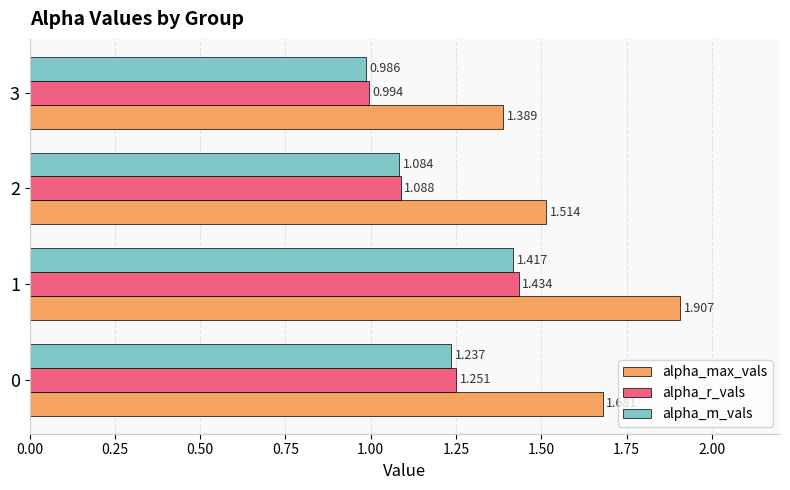

How many values in the alpha_m_vals series exceed 1?

3